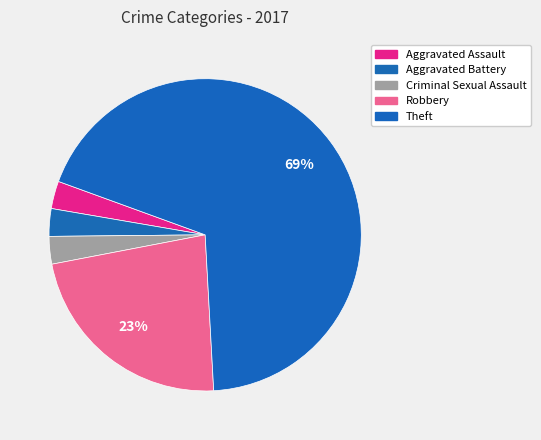

How many slices are in this pie chart?

5